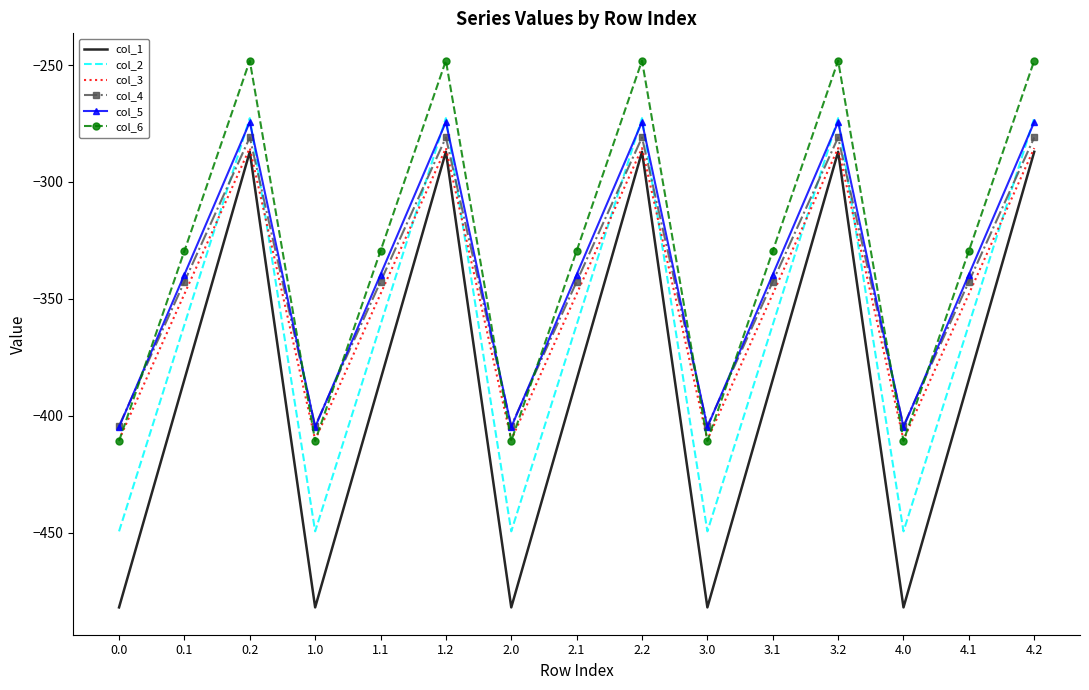

What is the highest value of the col_5 series?

-274.4